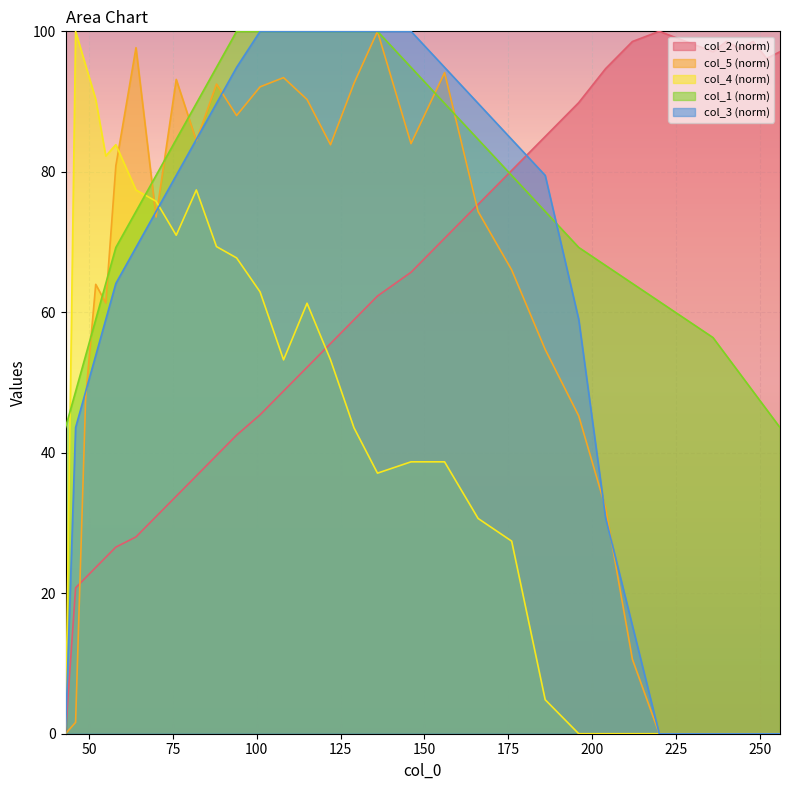

True or false: col_4 (norm) and col_1 (norm) cross at least once.

True